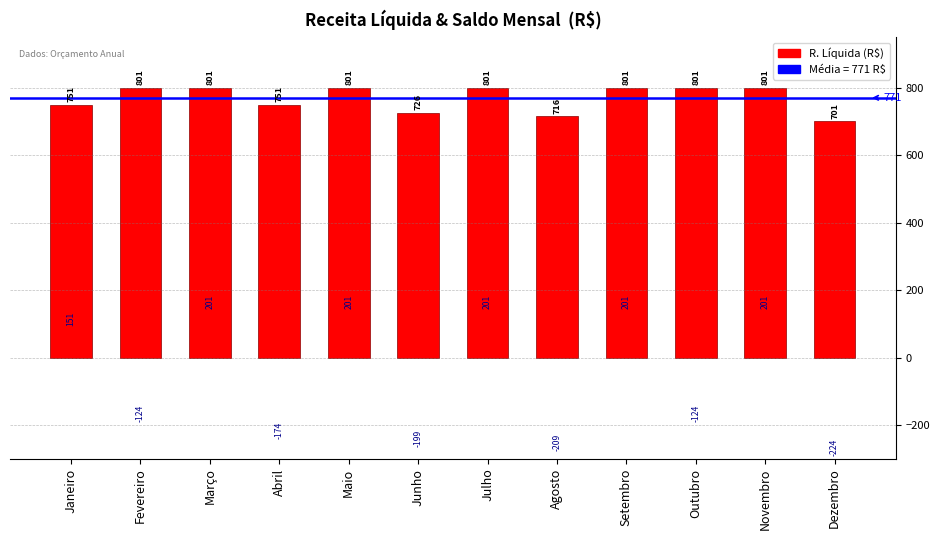

What is the smallest value displayed?

701